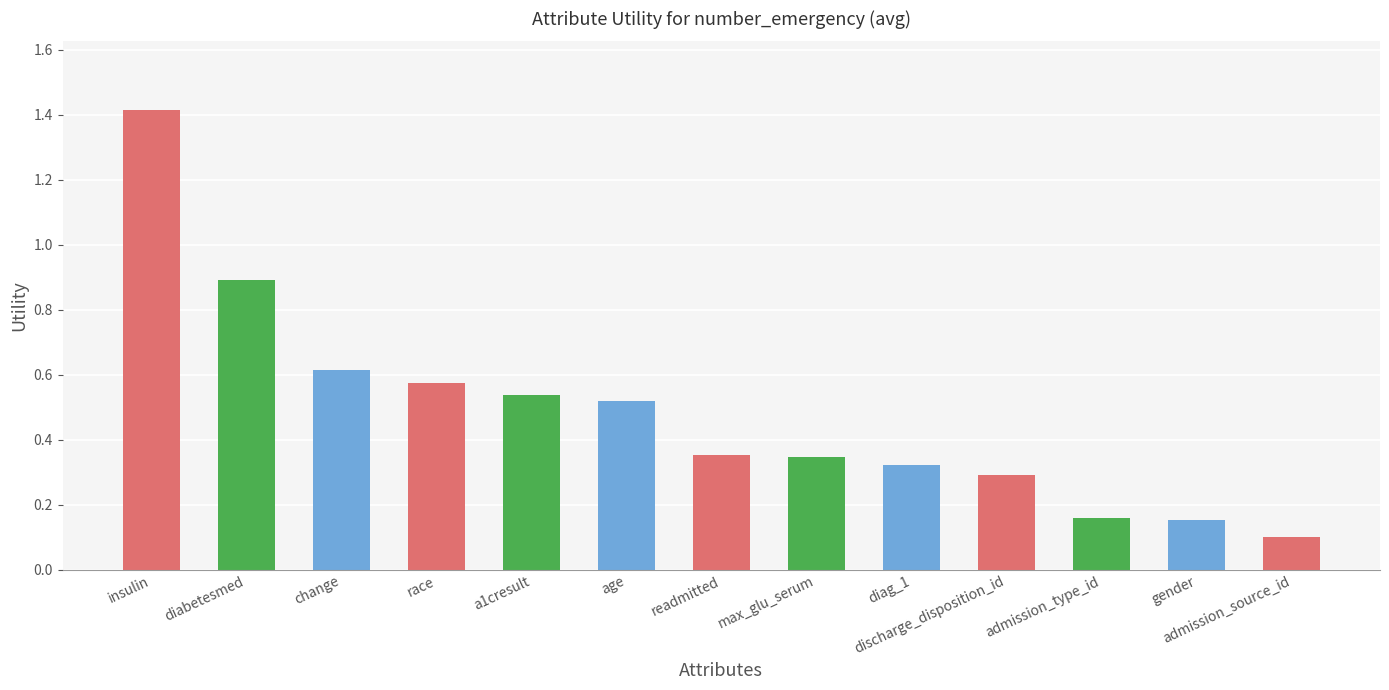

Does the chart contain stacked bars?

No